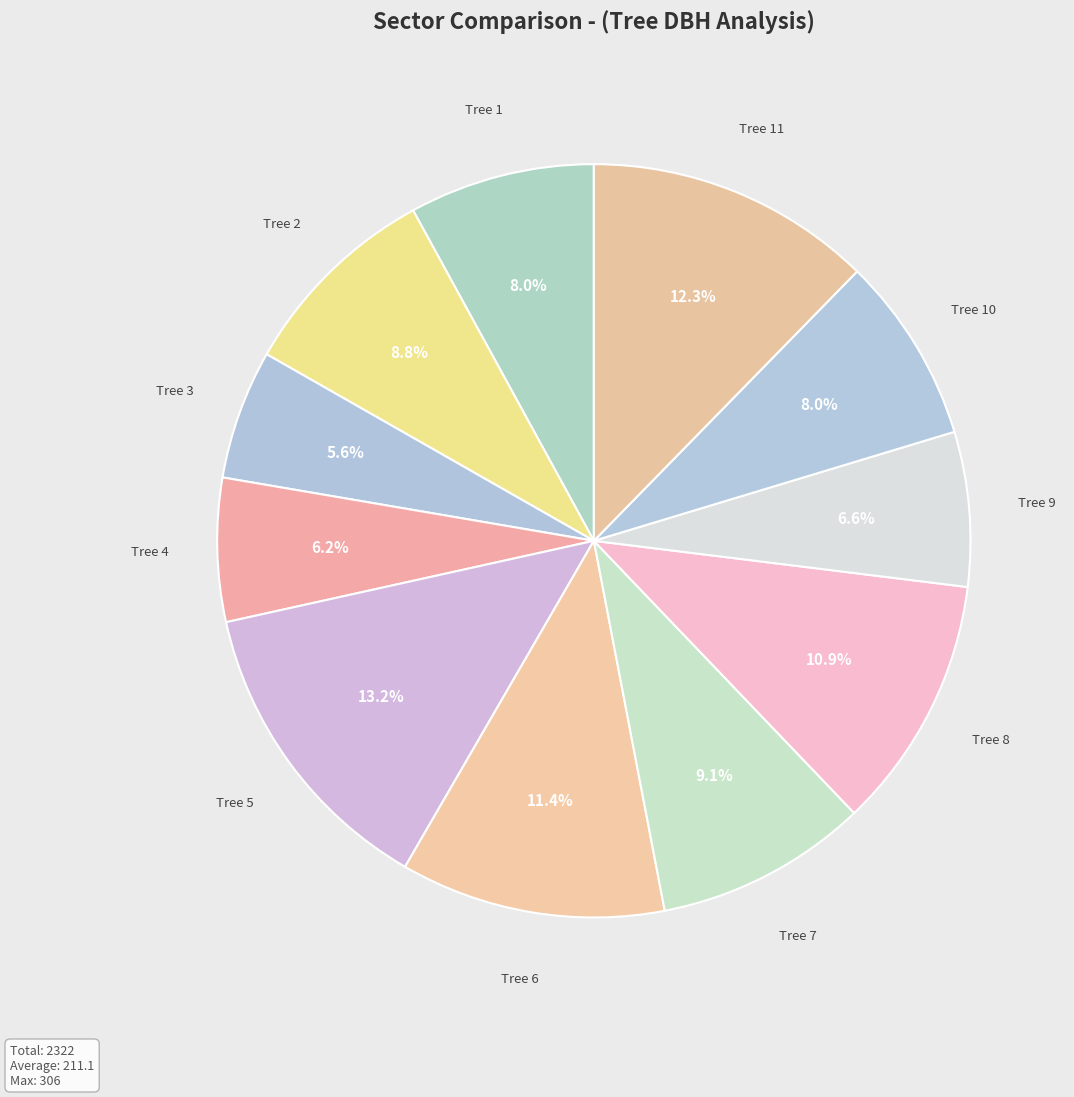

Do Tree 4 and Tree 11 together represent more than half of the pie?

No